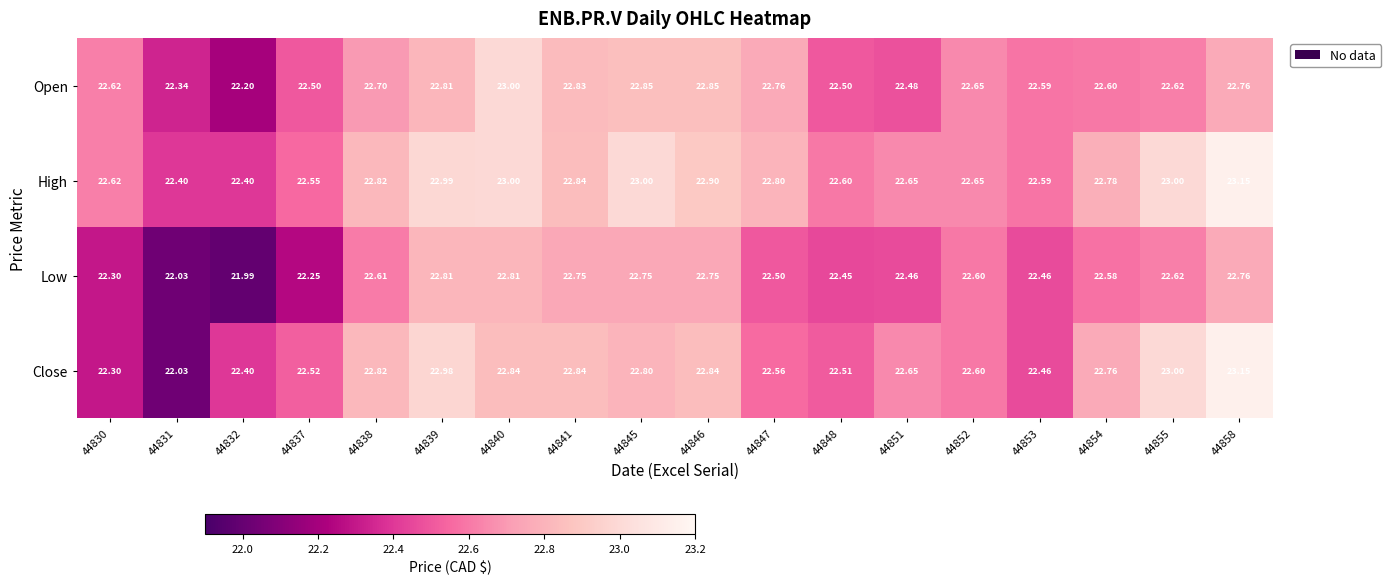

At 44847, list the series in order from smallest to largest.

Low, Close, Open, High